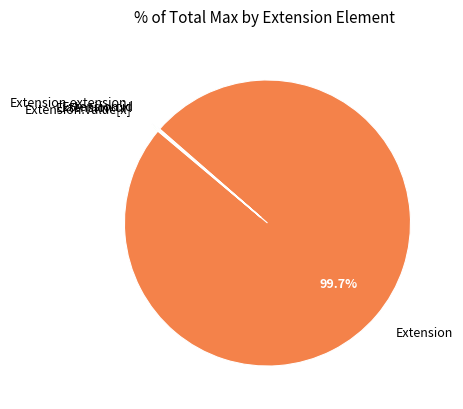

Which slice represents more than half of the pie?

Extension